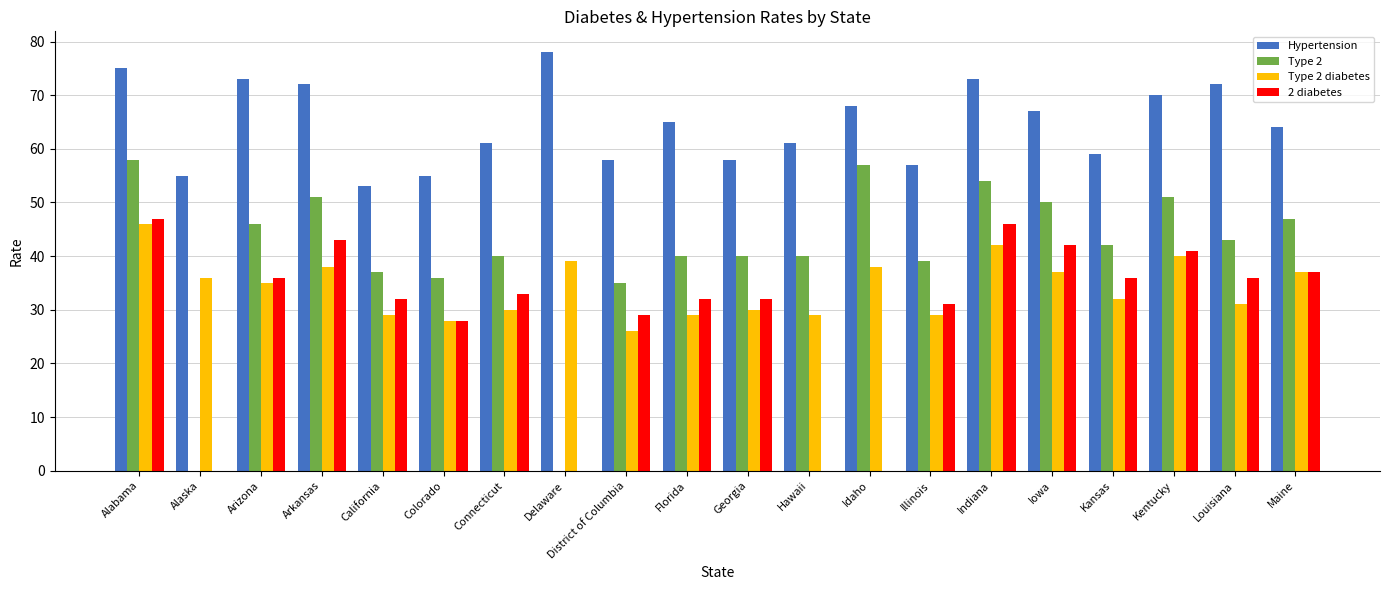

Which series has the largest total across all categories?

Hypertension